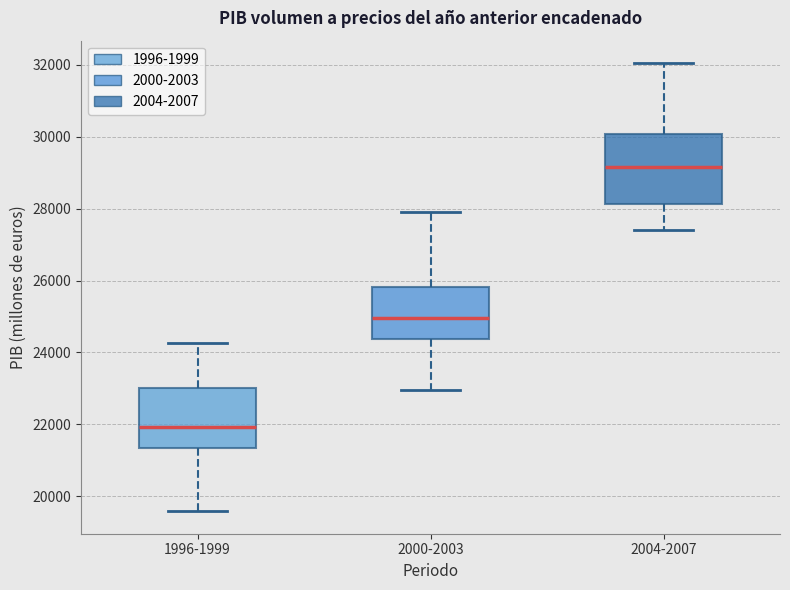

Which box is the tallest, from its lower edge to its upper edge?

2004-2007